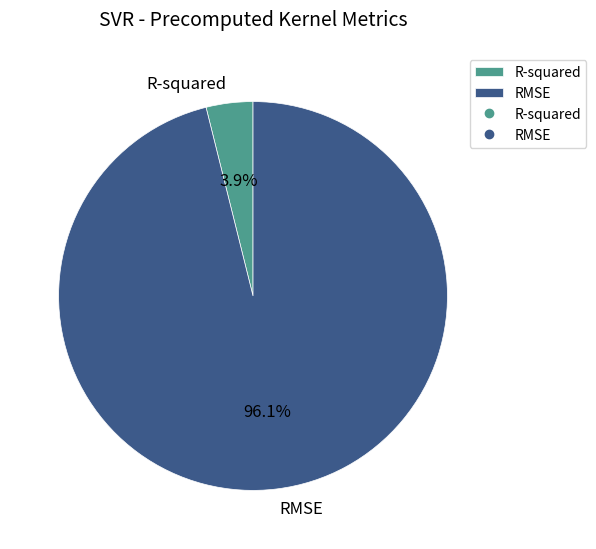

How many segments does this pie chart have?

2